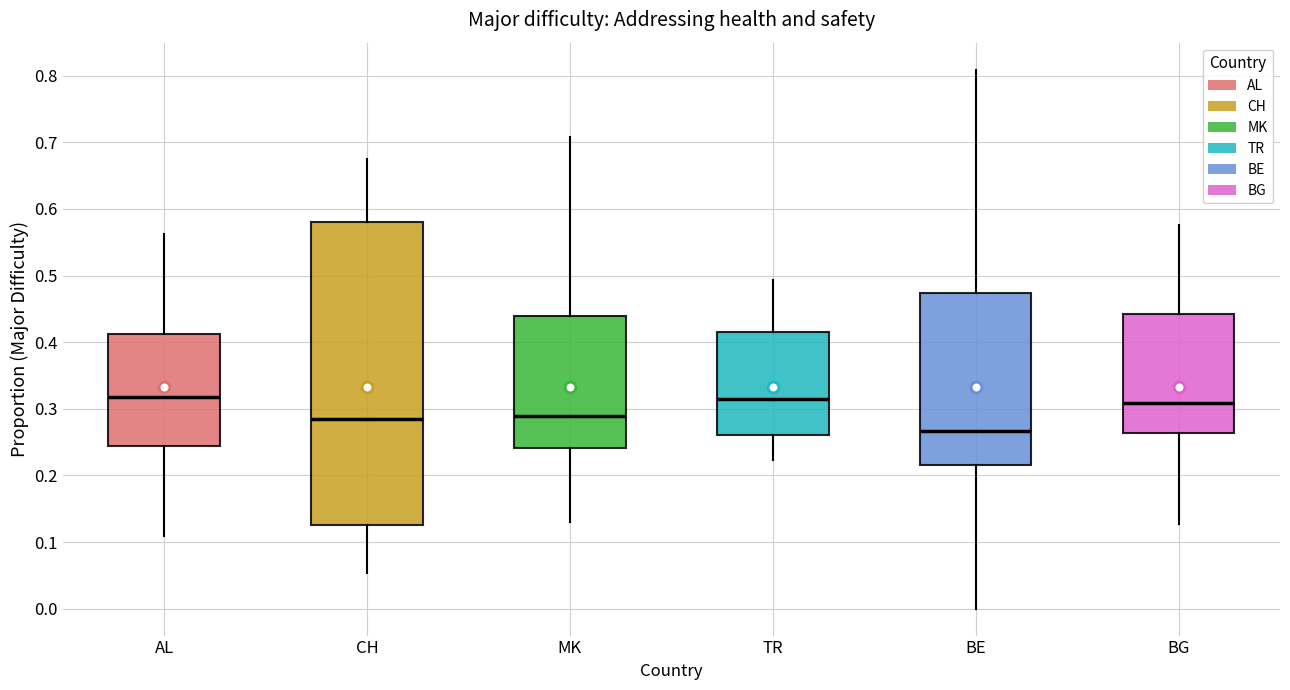

Reading left to right, read every box against the y-axis: the position of its median line, the range the box covers, and the ends of its whiskers. The values are not printed on the chart, so give them approximately, as read against the axis.

AL: median 0.32, box 0.24 to 0.41, whiskers 0.11 to 0.56
CH: median 0.28, box 0.13 to 0.58, whiskers 0.05 to 0.67
MK: median 0.29, box 0.24 to 0.44, whiskers 0.13 to 0.71
TR: median 0.31, box 0.26 to 0.42, whiskers 0.22 to 0.49
BE: median 0.27, box 0.22 to 0.47, whiskers 0.00 to 0.81
BG: median 0.31, box 0.26 to 0.44, whiskers 0.13 to 0.58